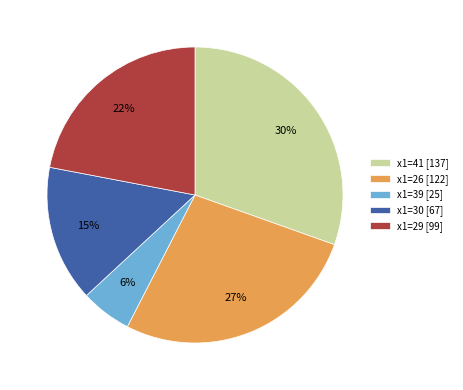

Do x1=41 [137] and x1=30 [67] together represent more than half of the pie?

No